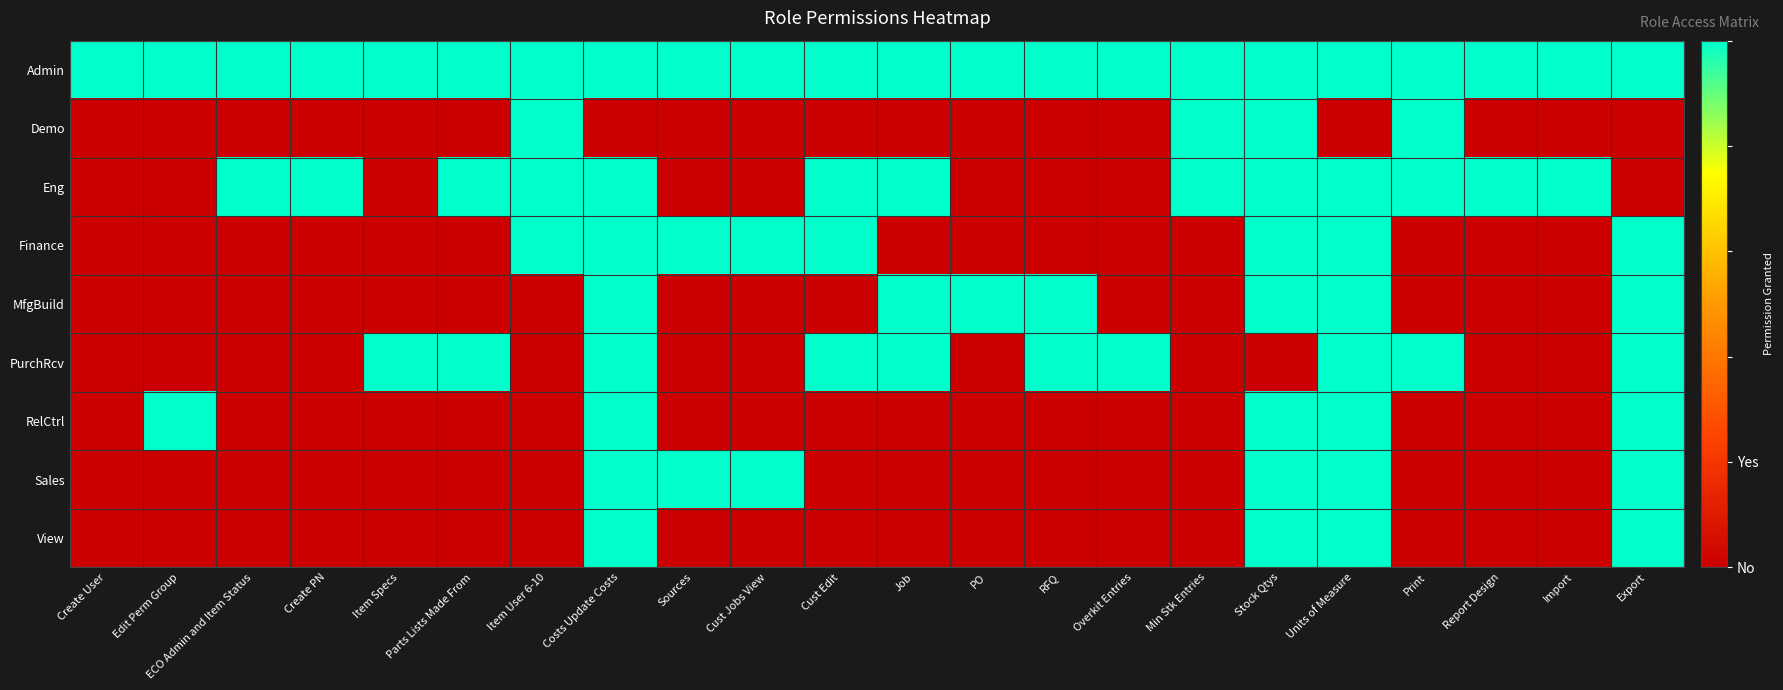

Count the number of categories in the chart.

22